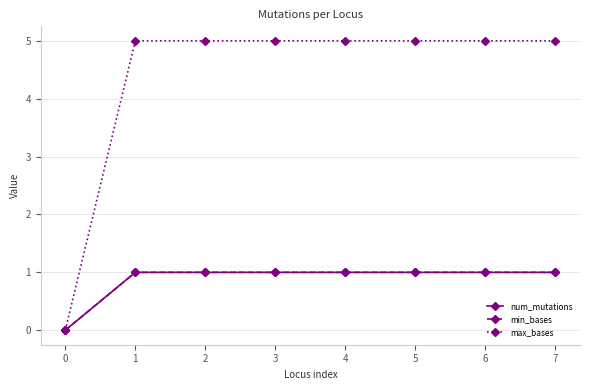

What is the value of the min_bases point at the 3rd from the left?

1